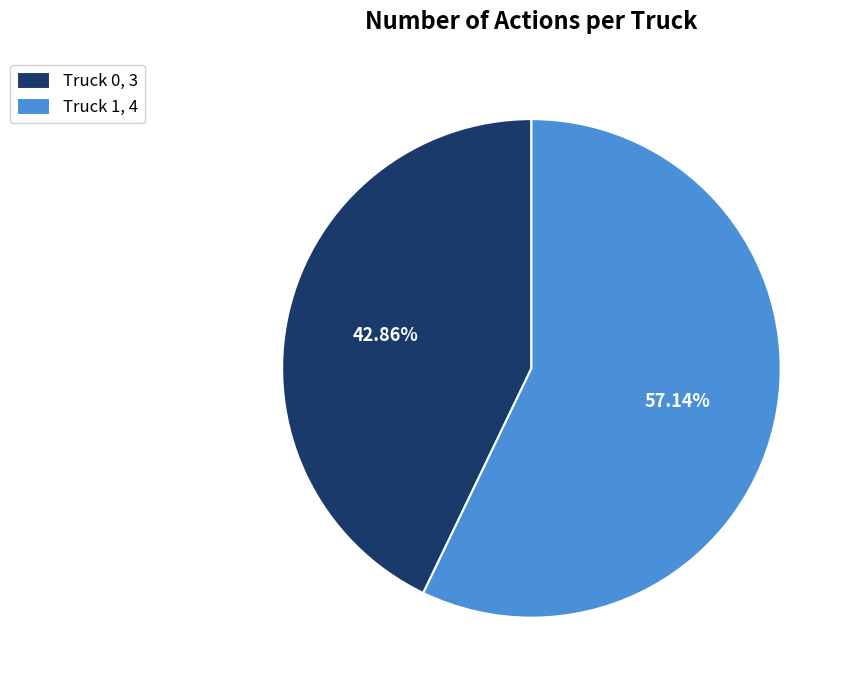

Which has a higher value, Truck 1 or Truck 0?

Truck 1